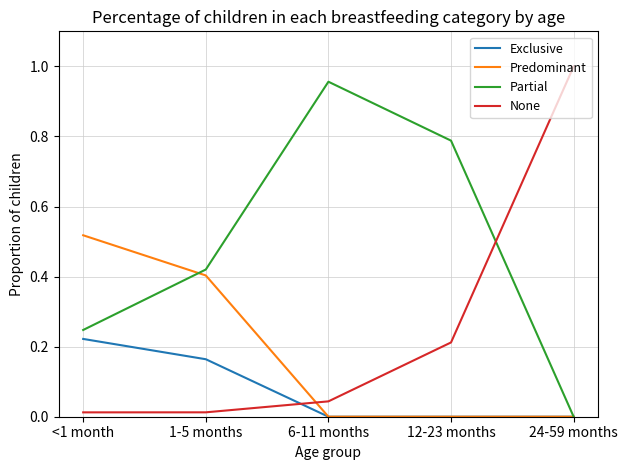

At <1 month, list the series in order from smallest to largest.

None, Exclusive, Partial, Predominant